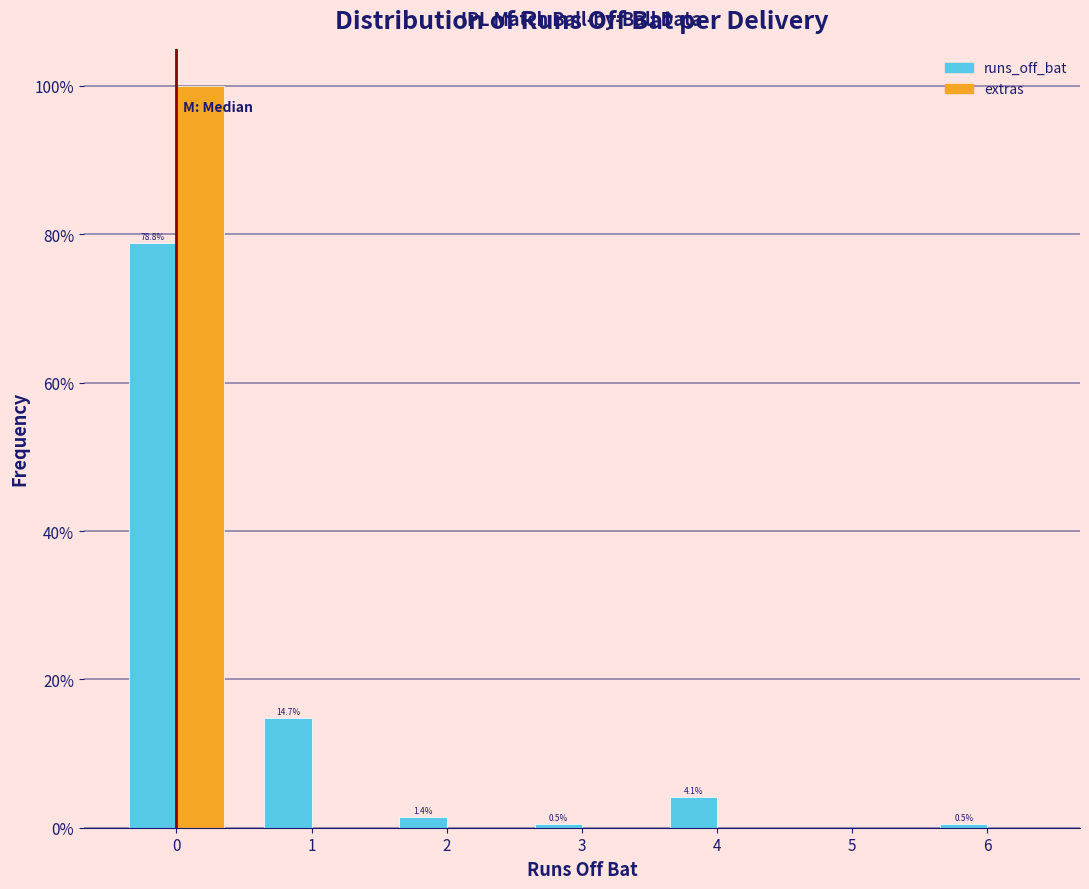

In the runs_off_bat series, which range on the x-axis has the tallest bar?

-0.5 to 0.5